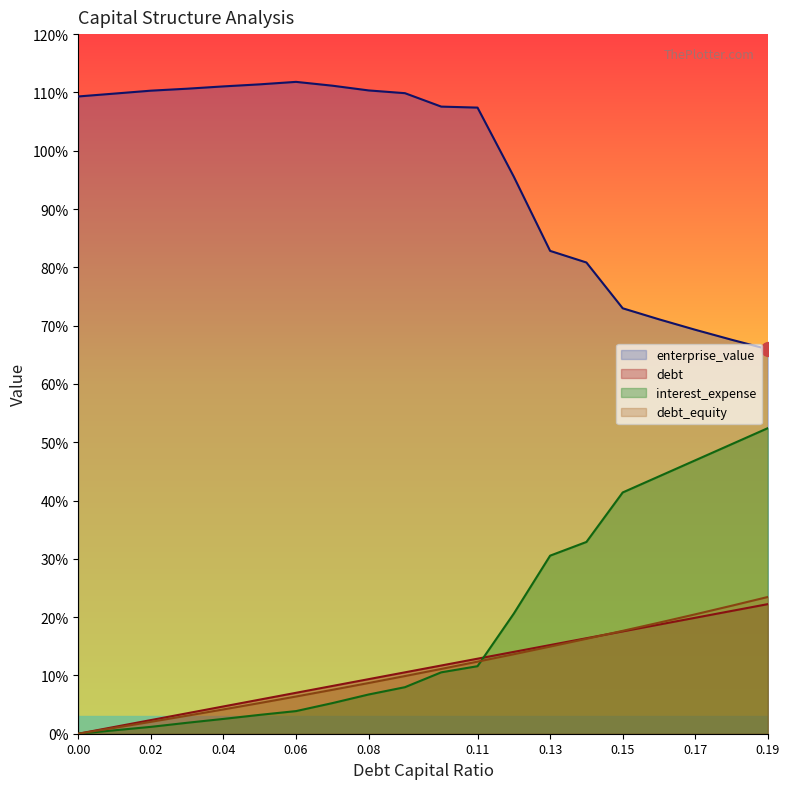

What is the sum of all debt_capital values?

222.3